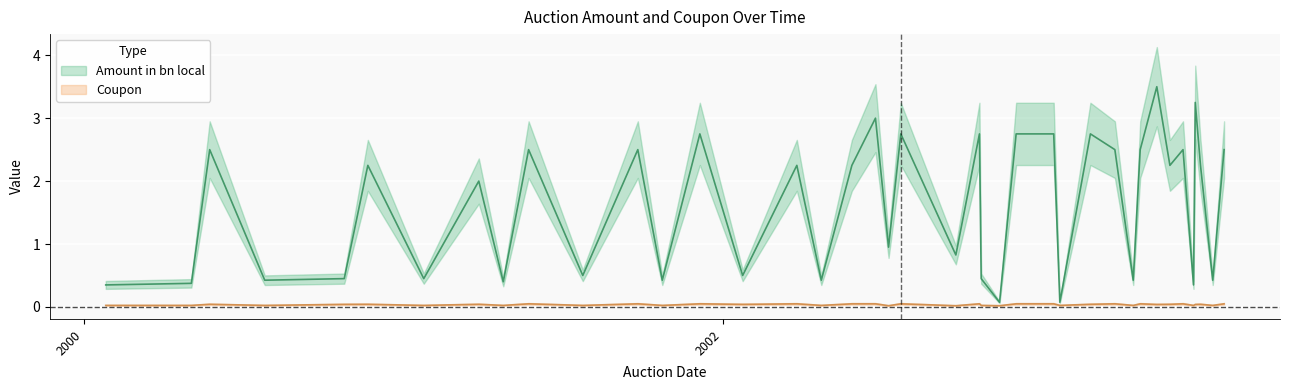

Is the value of Coupon at 2002-05-29 greater than the value of Amount in bn local at 2003-07-29?

No